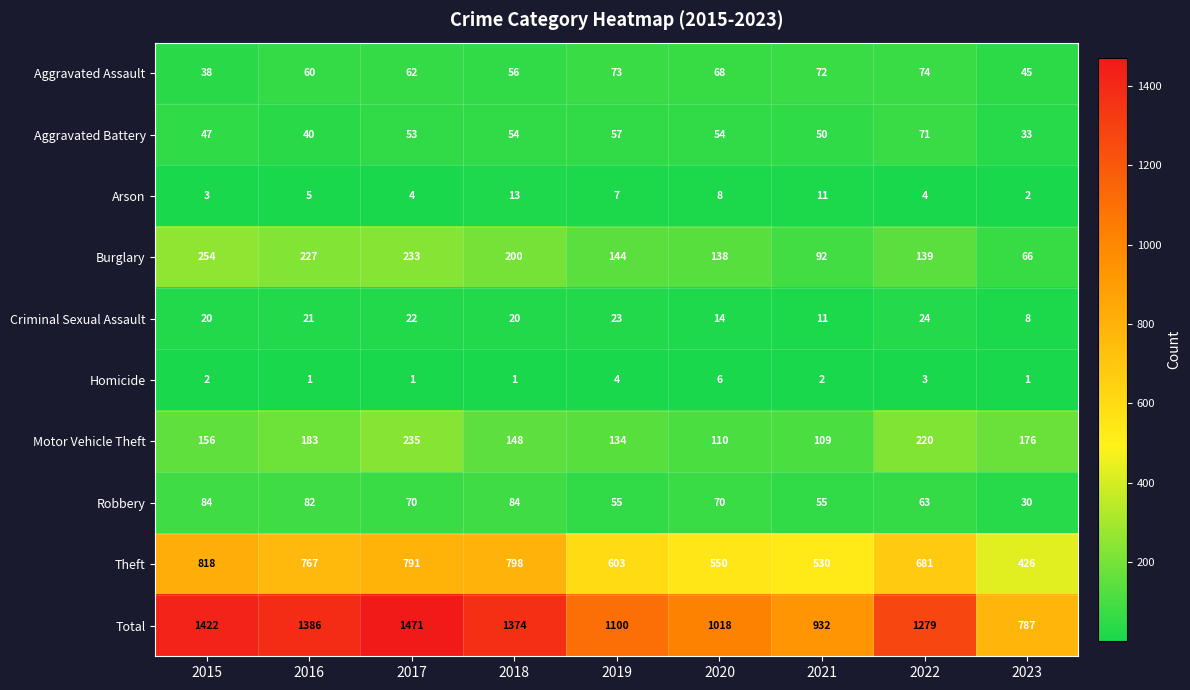

Which series changed the most between 2017 and 2019?

Total